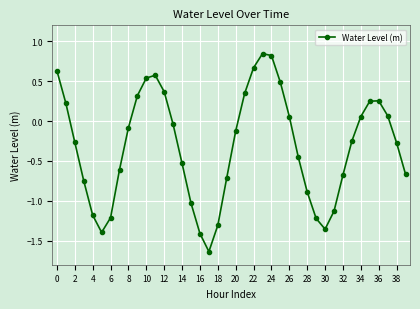

What is the difference between the second highest and second lowest values?

2.2